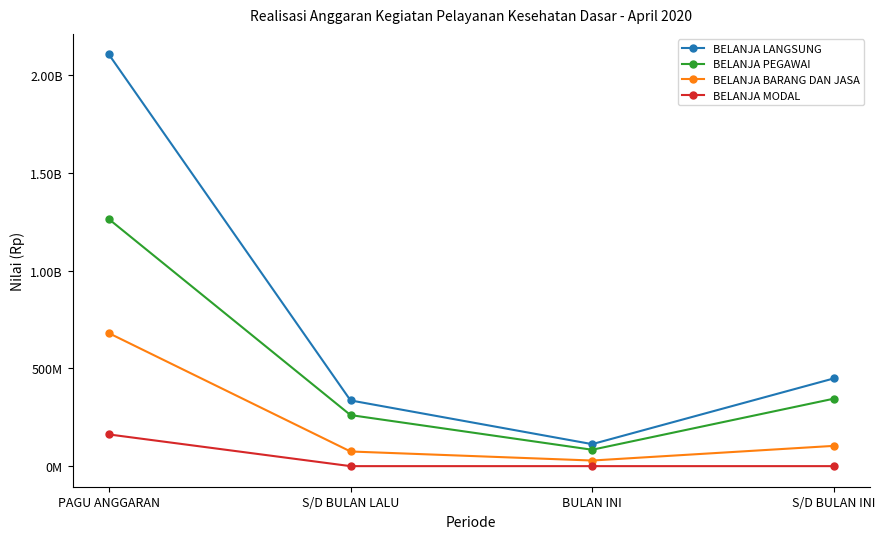

What is the sum of all BELANJA BARANG DAN JASA values?

888080592